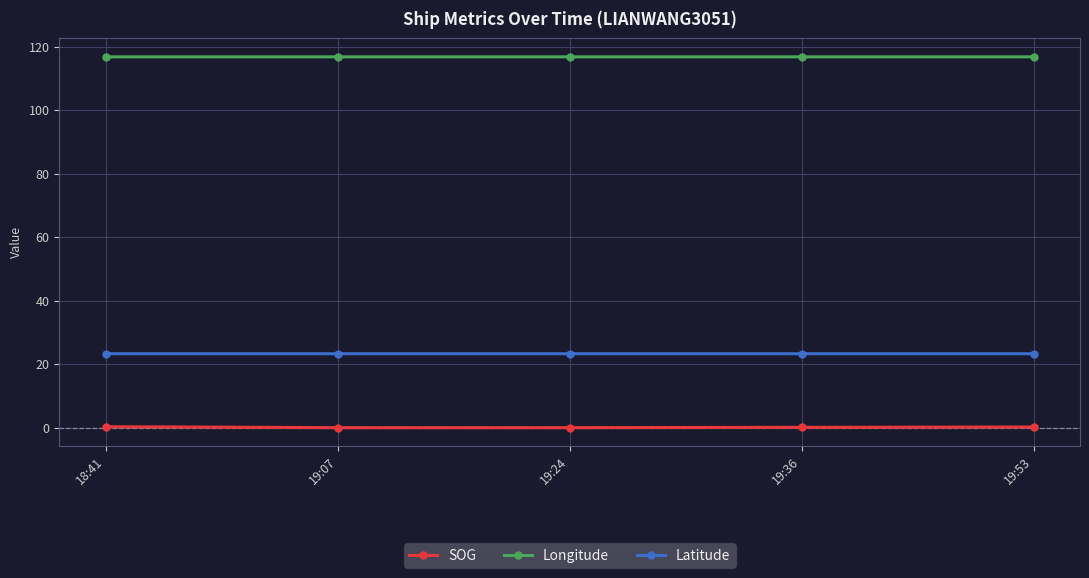

Count the number of categories in the chart.

5